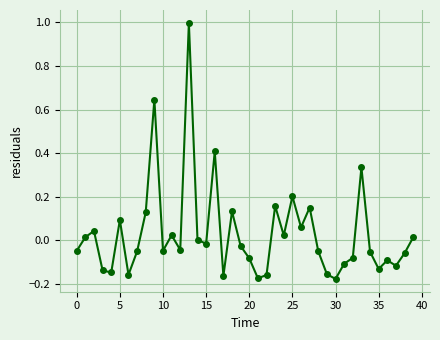

What is the difference between the maximum and minimum values?

1.2